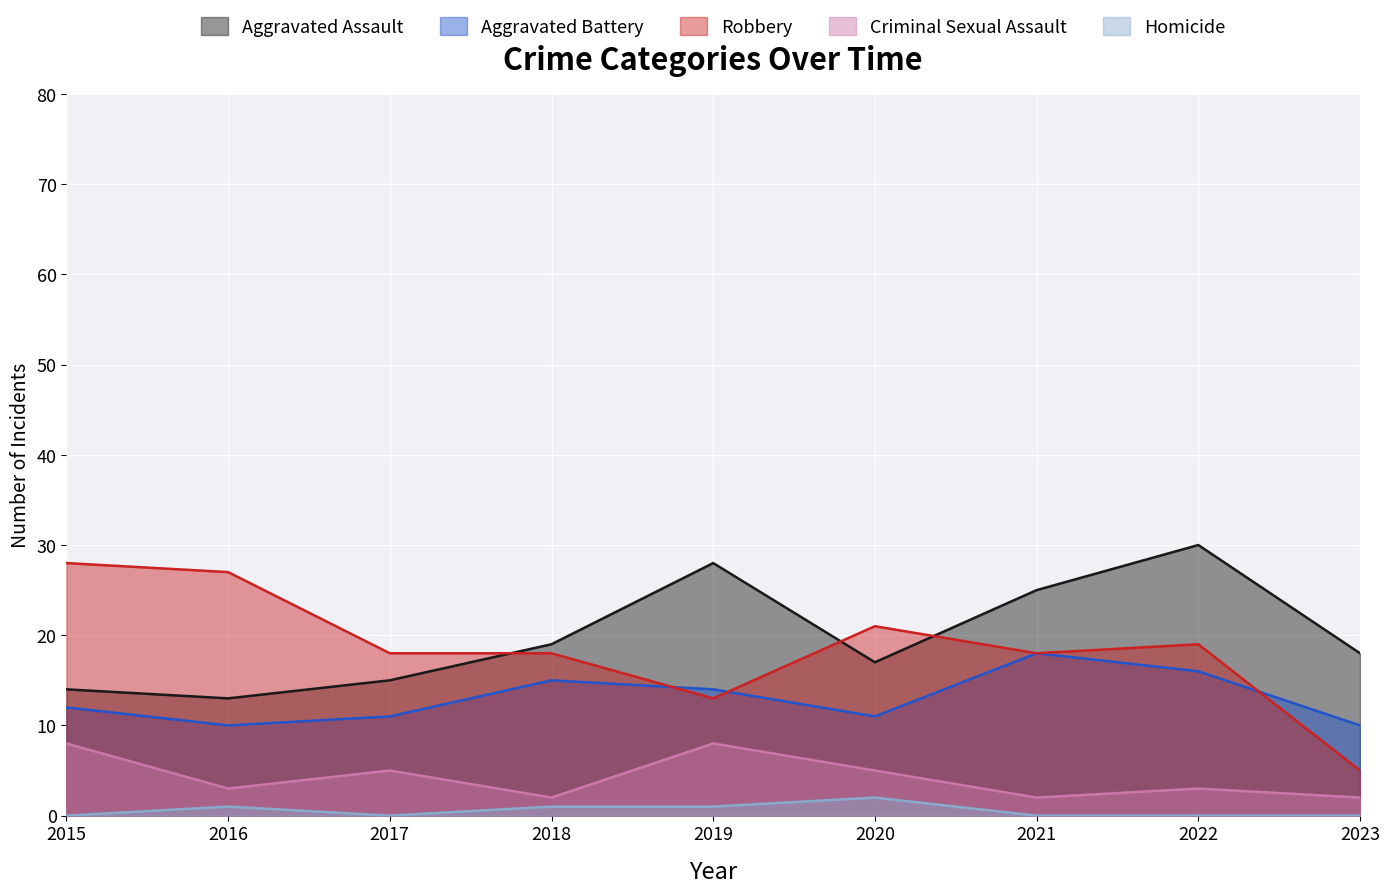

Is the value of Aggravated Battery at 2020 greater than the value of Criminal Sexual Assault at 2017?

Yes